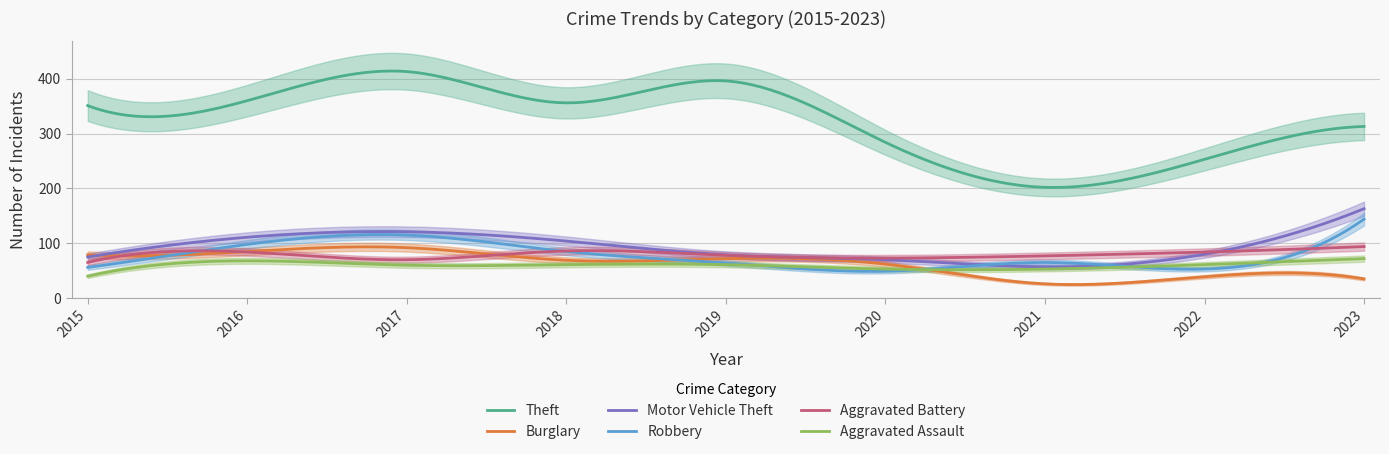

Is it true that Motor Vehicle Theft equals 109 at 2019?

False